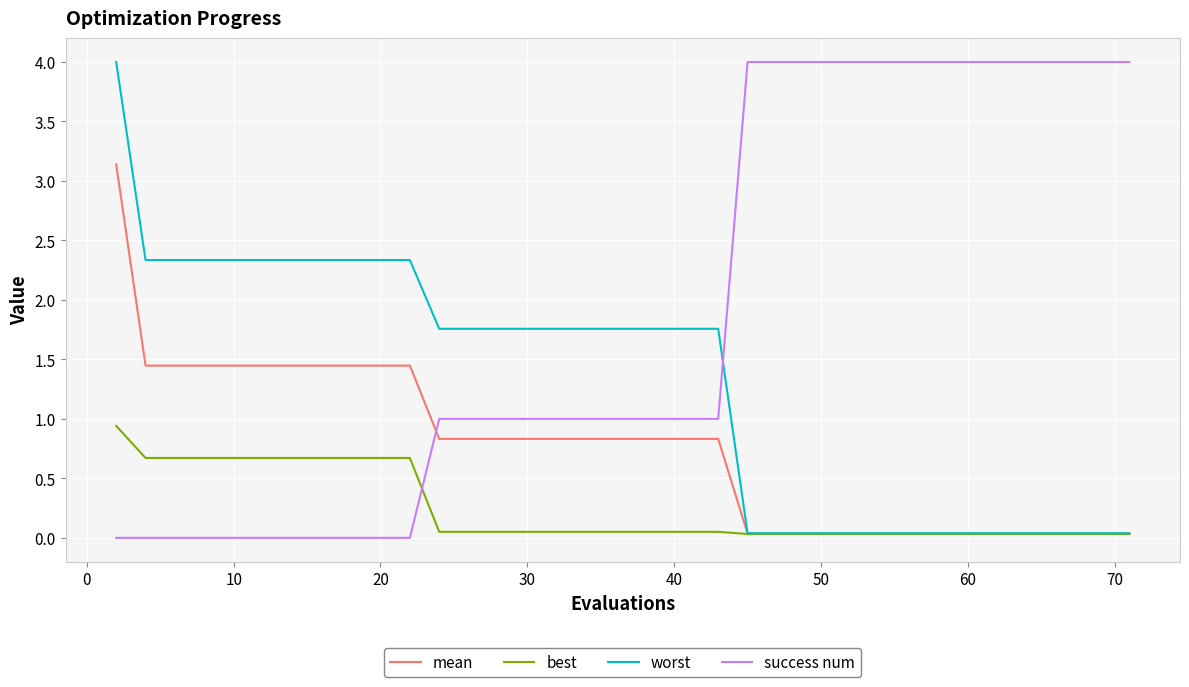

Does the chart display data point markers on the line(s)?

No